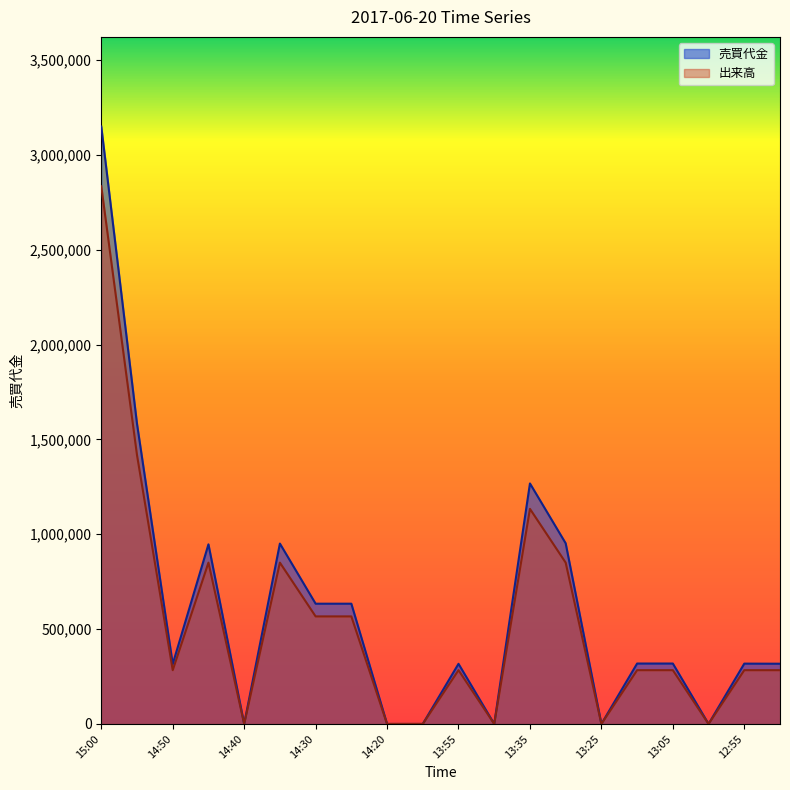

What is the label of the 4th point from the right?

13:05